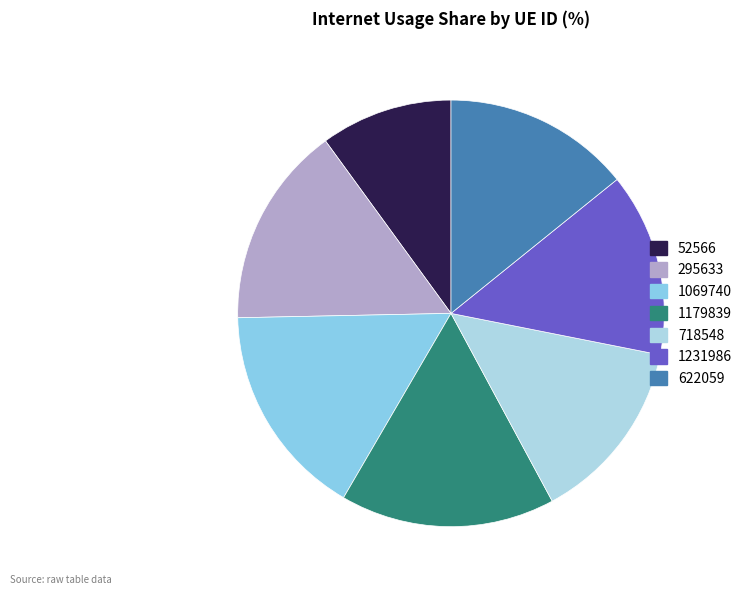

How many segments does this pie chart have?

7